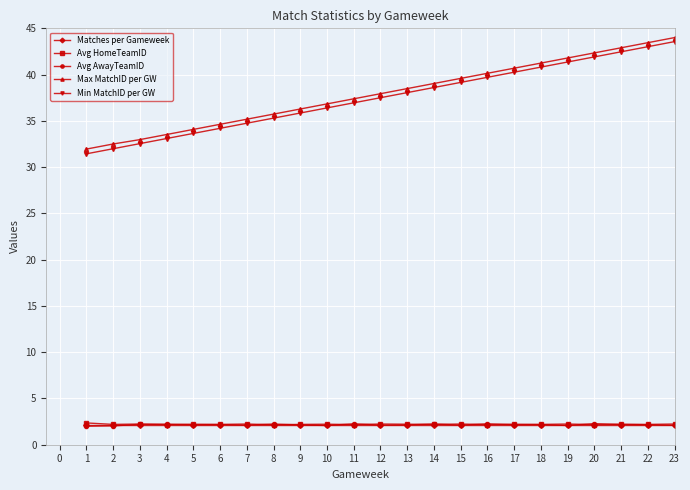

What is the sum of all Min MatchID per GW values?

862.5